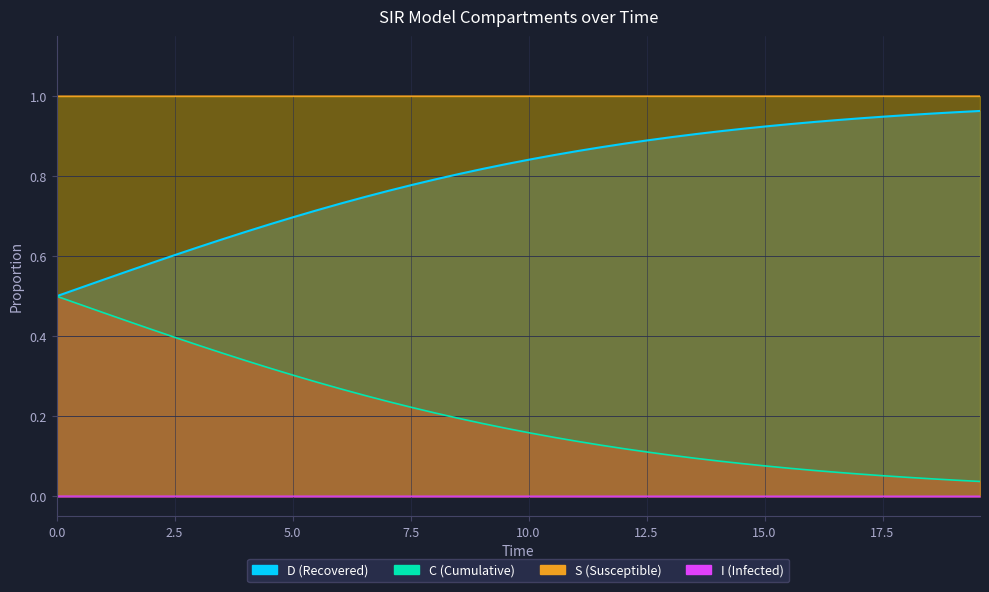

True or false: S and I intersect in this chart.

False